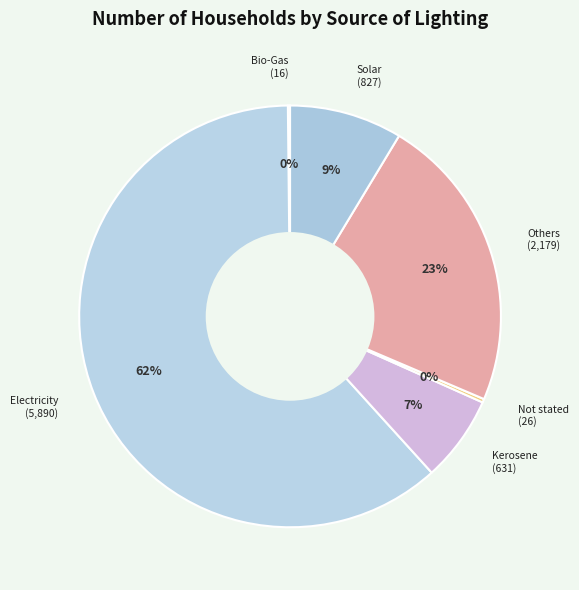

Which has a higher value, Kerosene or Others?

Others